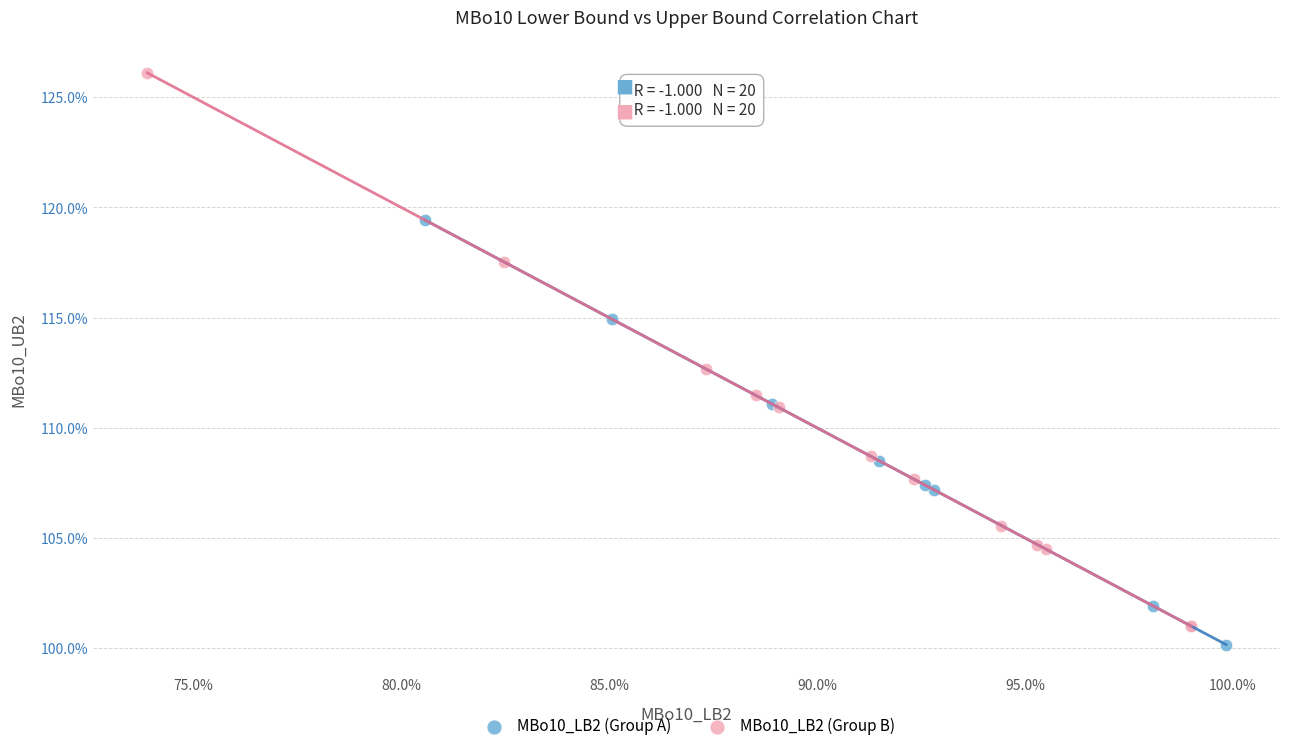

Which series contains the lowest Y value?

MBo10_LB2 (Group A)